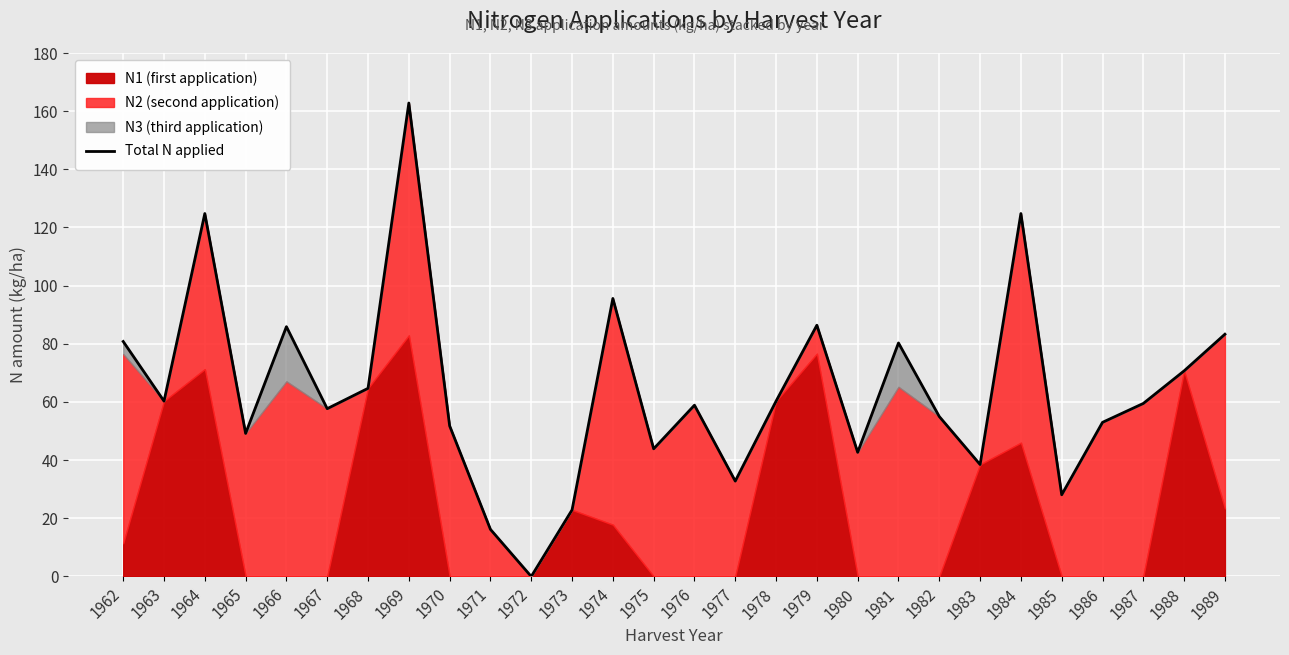

What is the difference between the maximum and second lowest values?

146.6